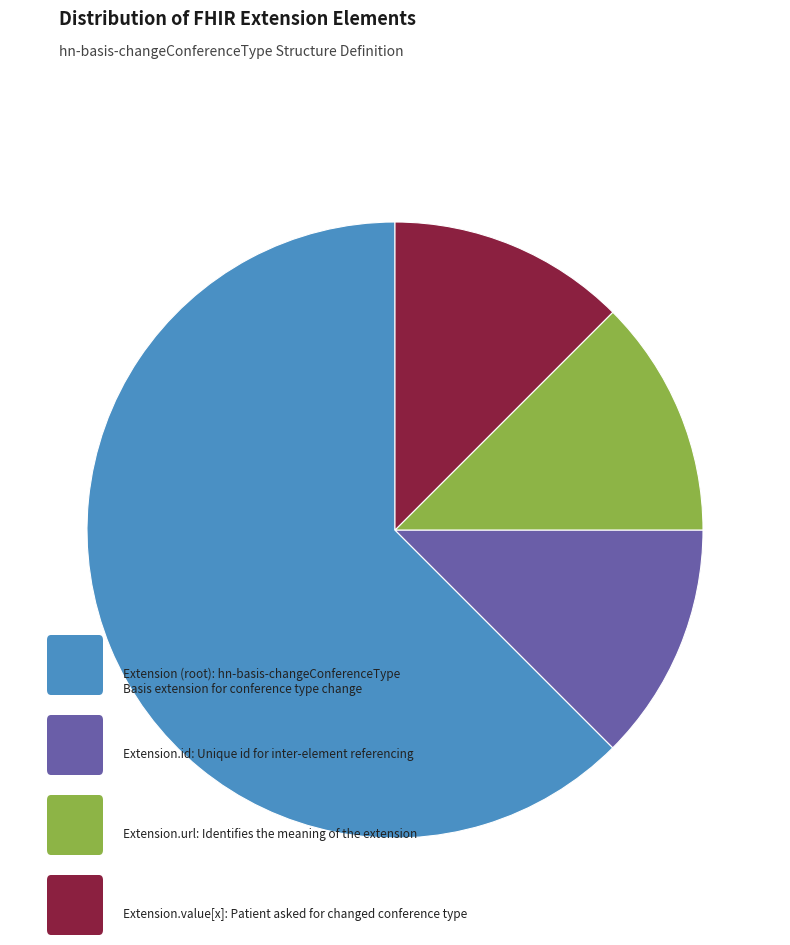

Is there a majority slice in this chart?

Yes